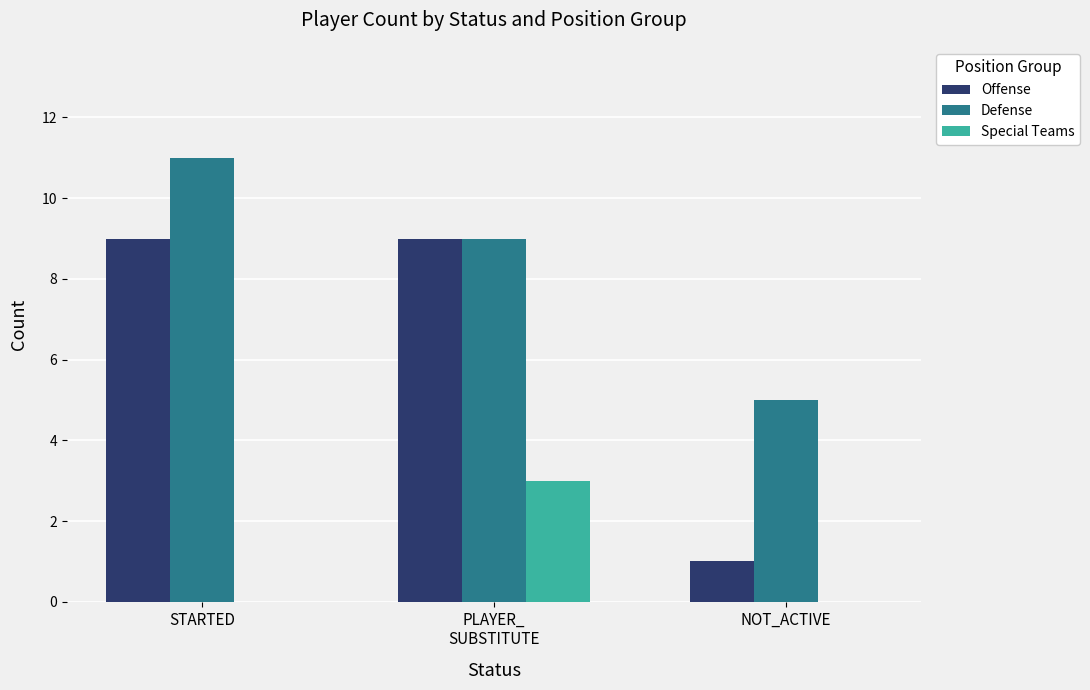

Is it true that Special Teams equals -2 at NOT_ACTIVE?

False